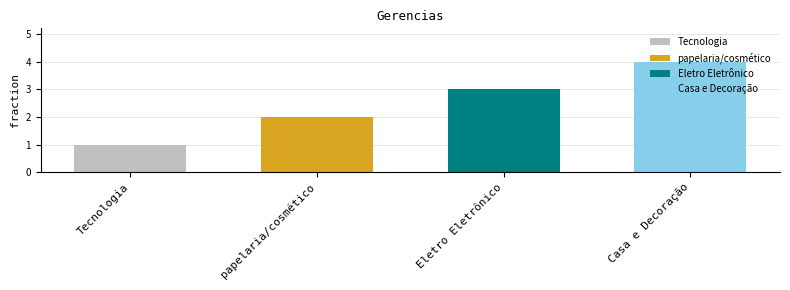

Which category has the lowest value across all series?

Tecnologia